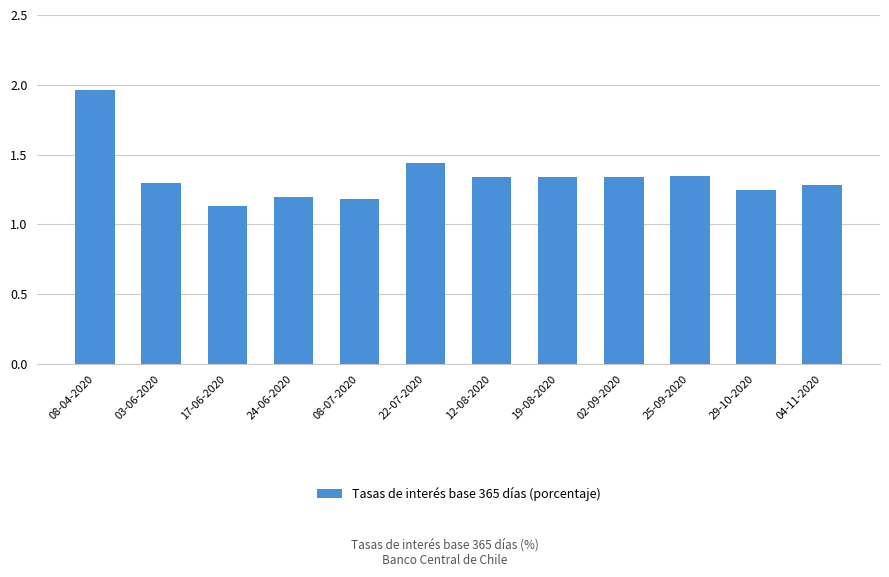

Where is the data nearest to the value 1?

17-06-2020